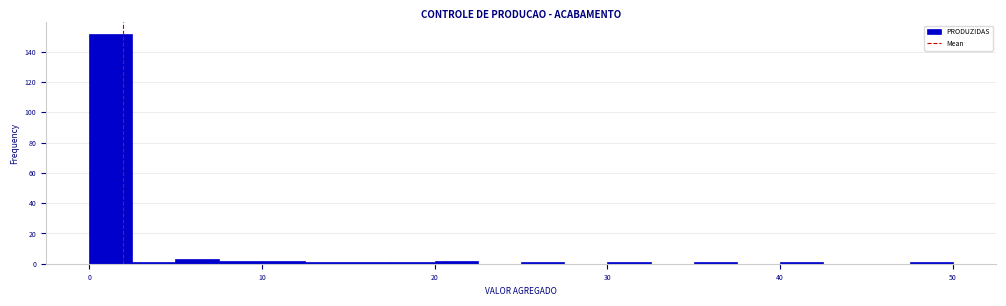

Read against the x-axis, roughly where is the centre of the tallest bar?

1